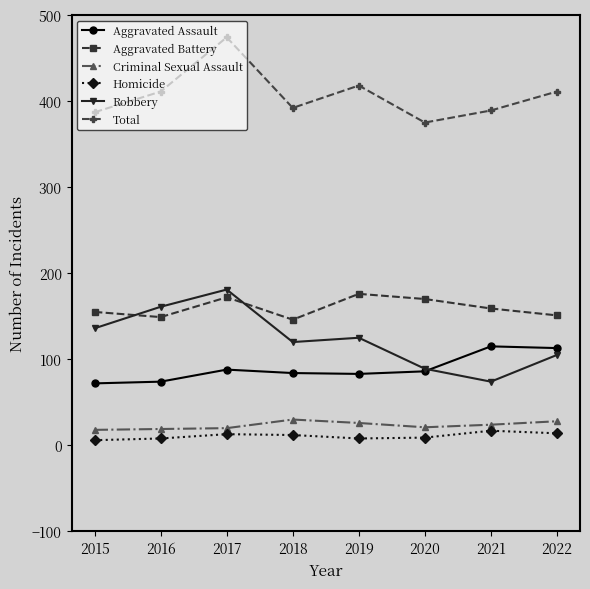

How many data points in Robbery are less than 125?

4